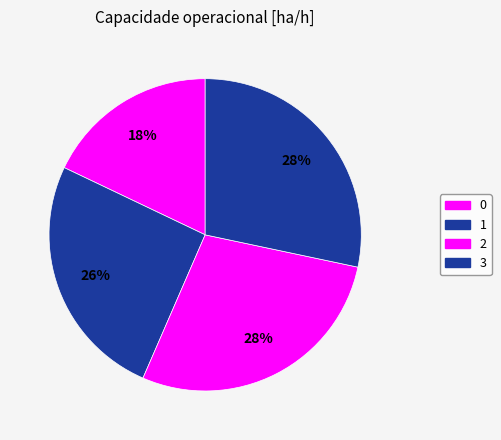

Rank the categories by value from lowest to highest.

0, 1, 2, 3